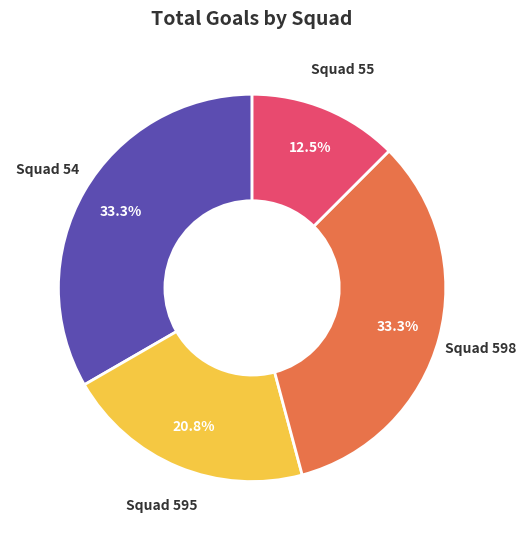

What portion of the pie excludes Squad 595?

79.2%